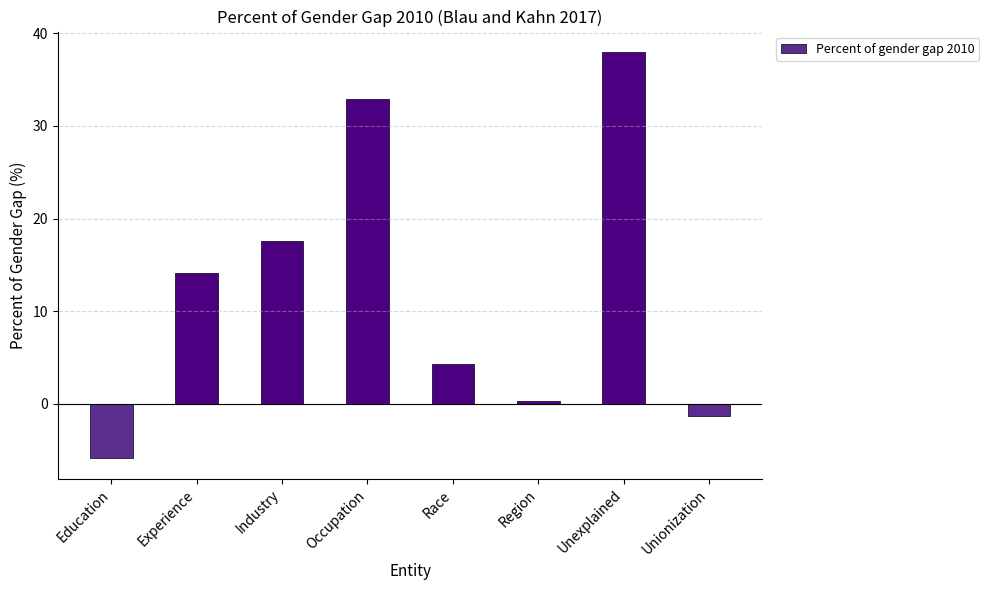

What is the minimum value shown in the chart?

-5.9